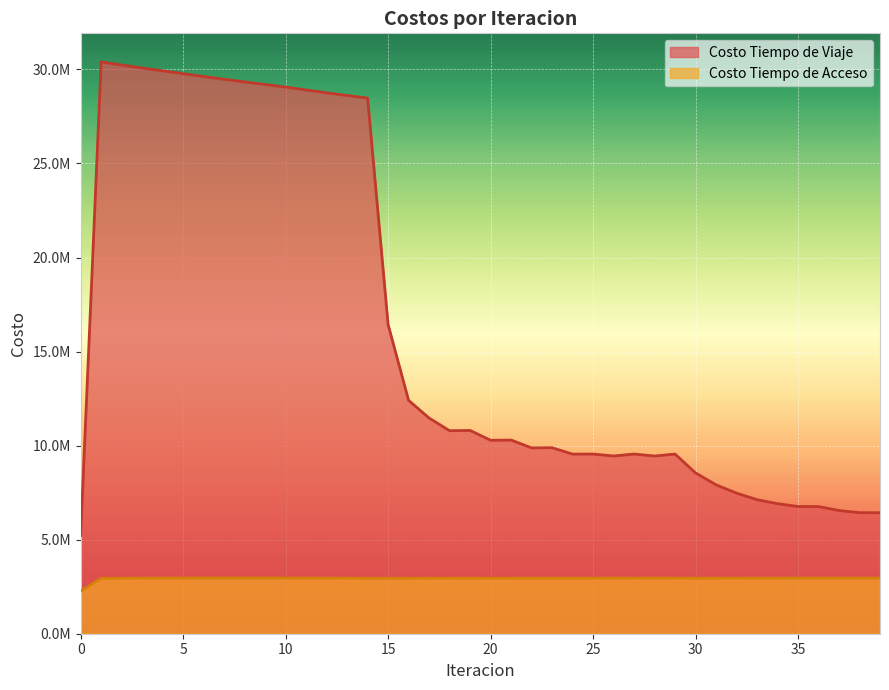

What is the highest value of the Costo Tiempo de Acceso series?

2964874.5